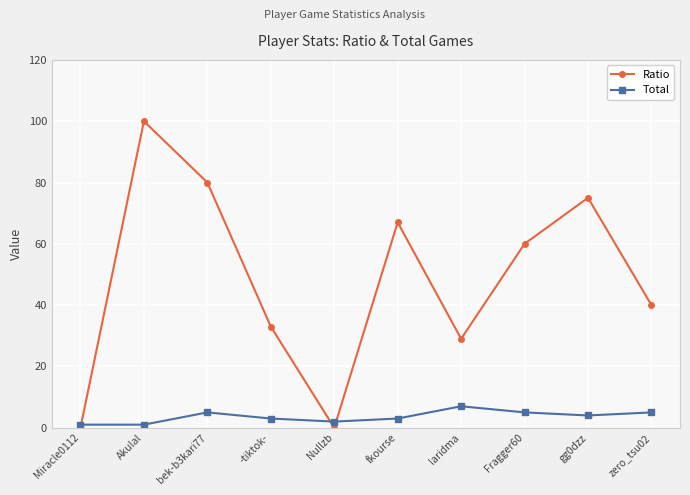

Count the number of data series in this chart.

2